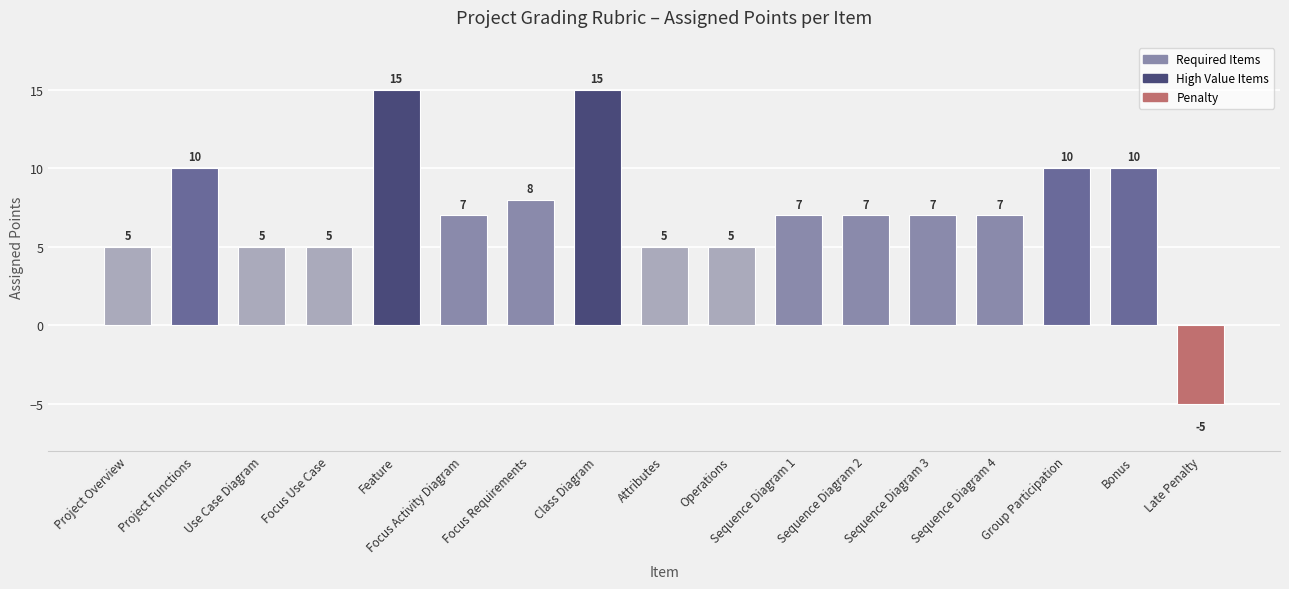

What is the label of the 11th bar from the right?

Focus Requirements